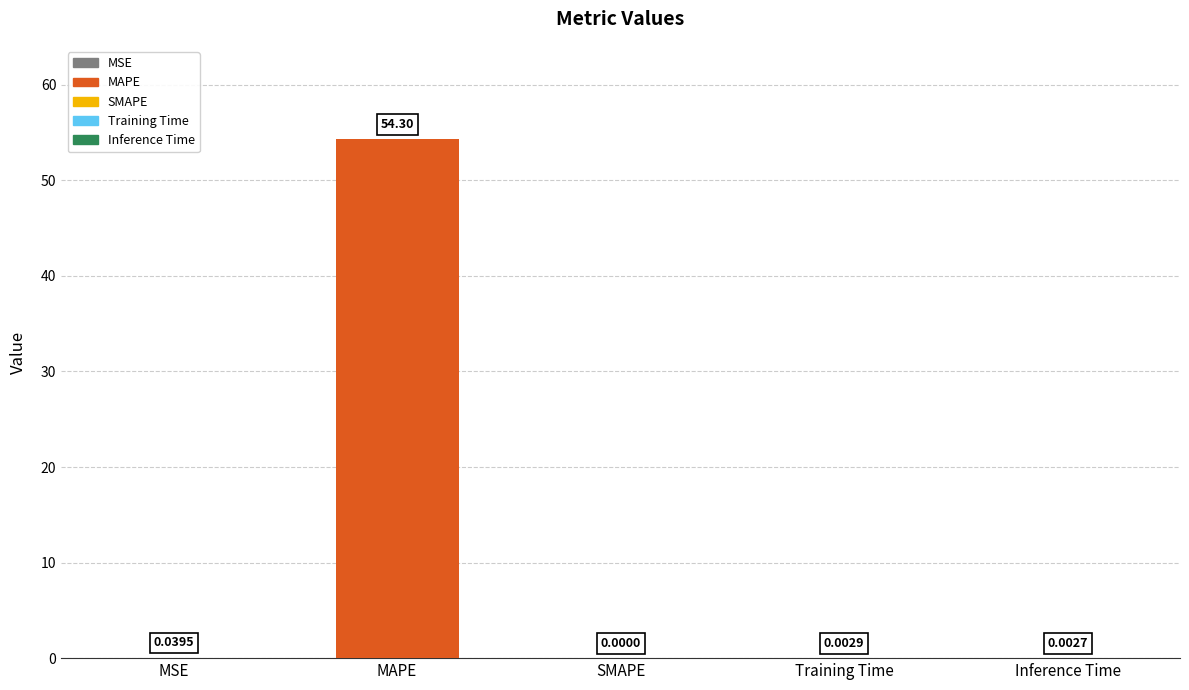

What is the change in value from MSE to MAPE?

+54.3